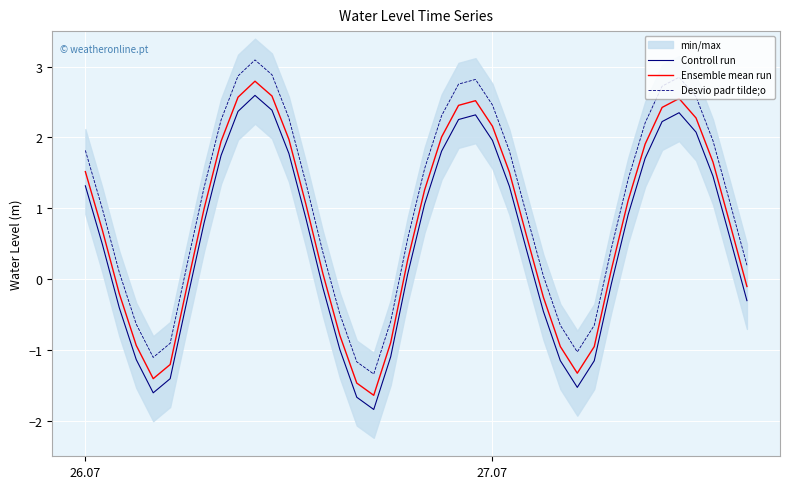

True or false: Controll run and Desvio padr tilde;o intersect in this chart.

False